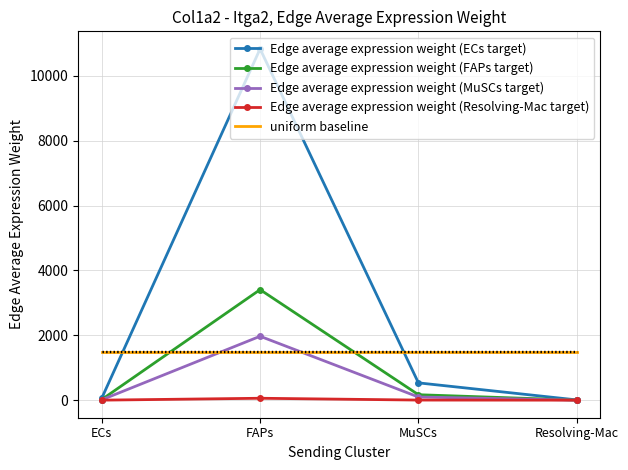

Which series has the largest total across all categories?

Edge average expression weight (ECs target)